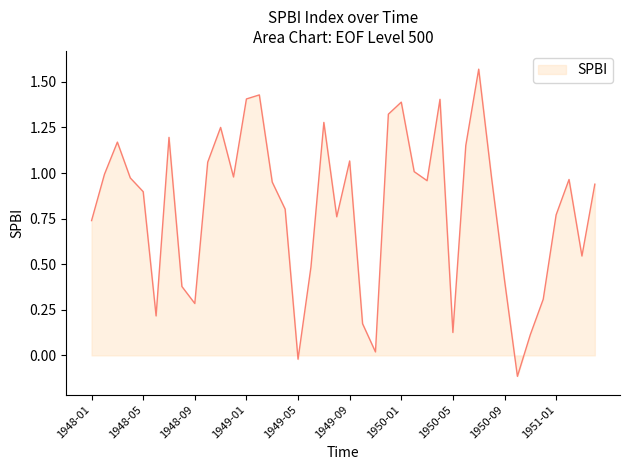

How many lines are shown in the chart?

1